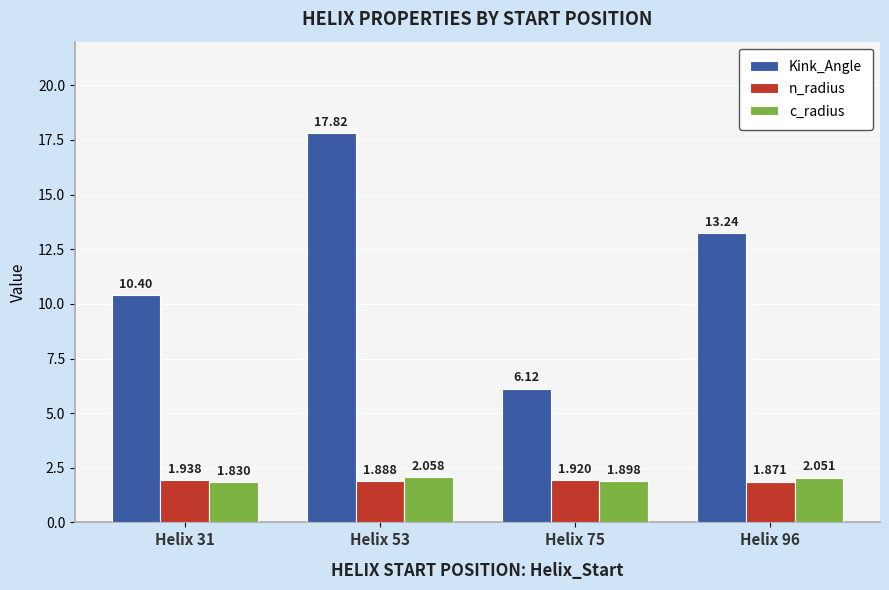

True or false: Kink_Angle has a value of 6.1 at Helix 75.

True